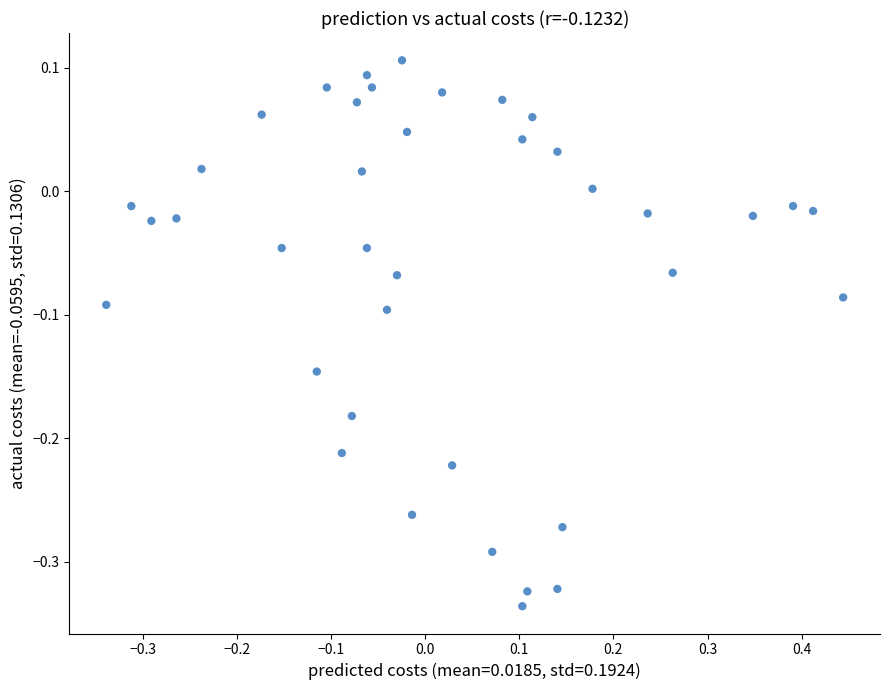

What is the range of X values (max minus min)?

0.8